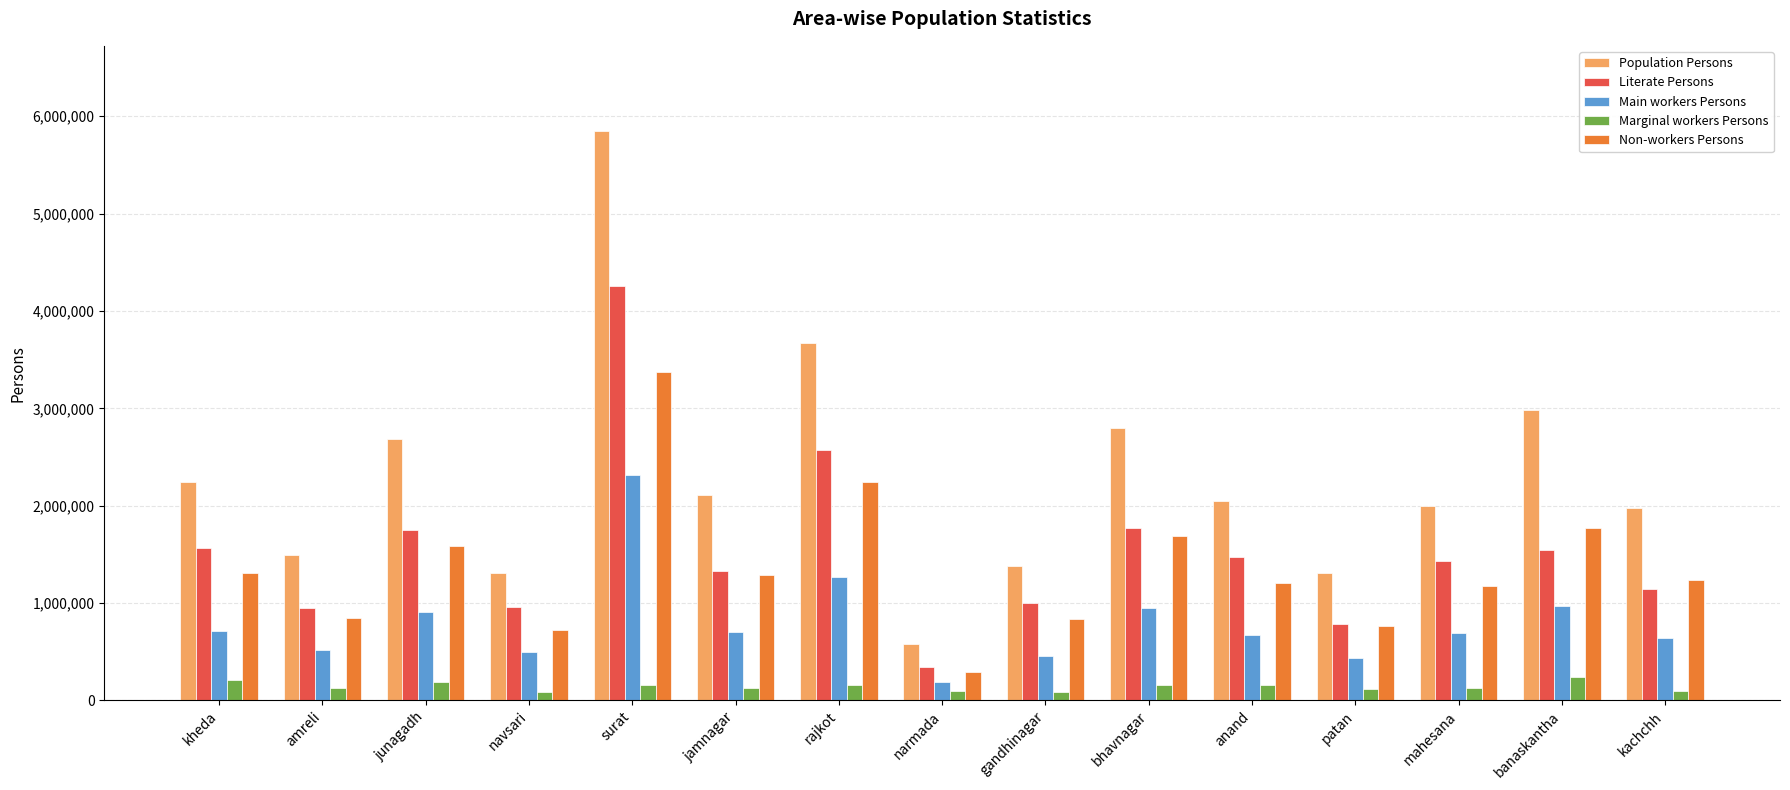

What is the sum of all Main workers Persons values?

11937016